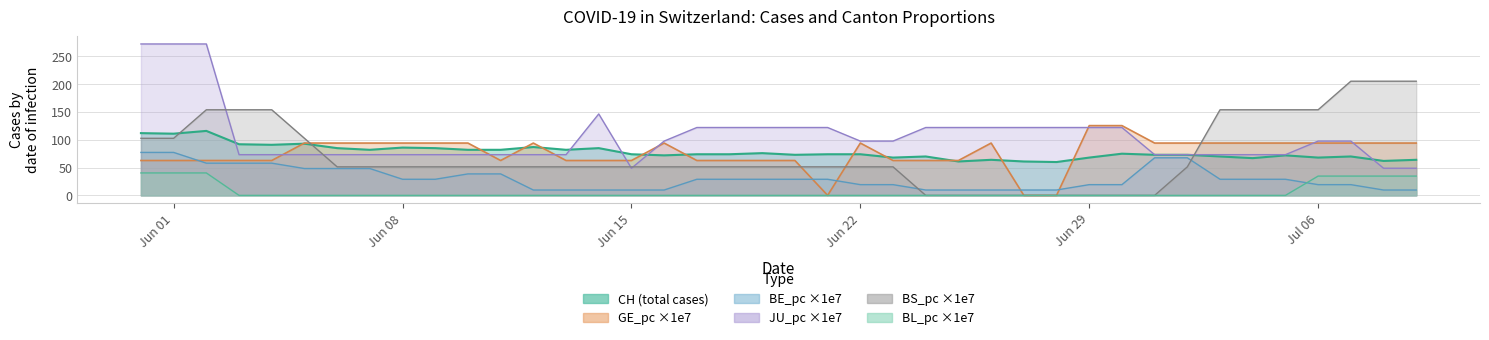

What is the sum of all BE_pc (line) values?

1207.8